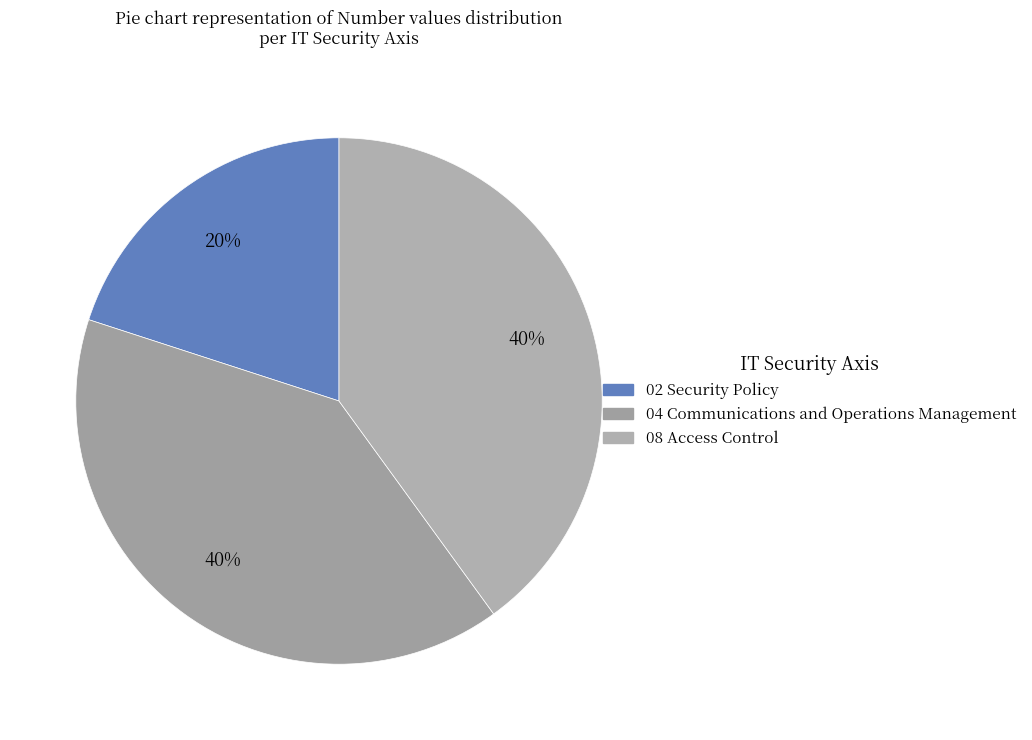

Count the number of slices in the pie.

3